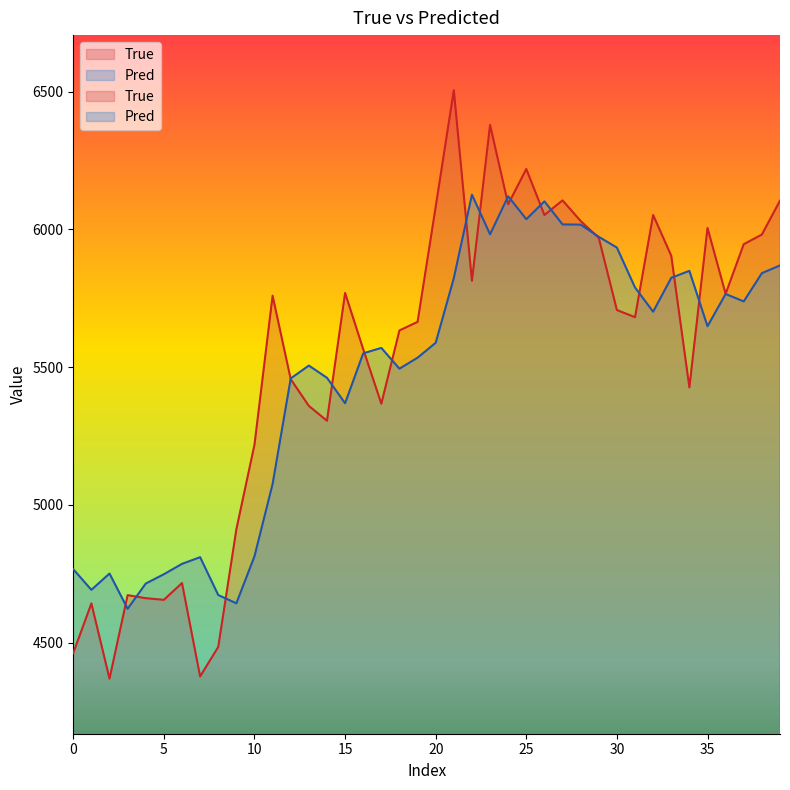

What is the difference between the maximum and second lowest values in the Pred series?

1483.3